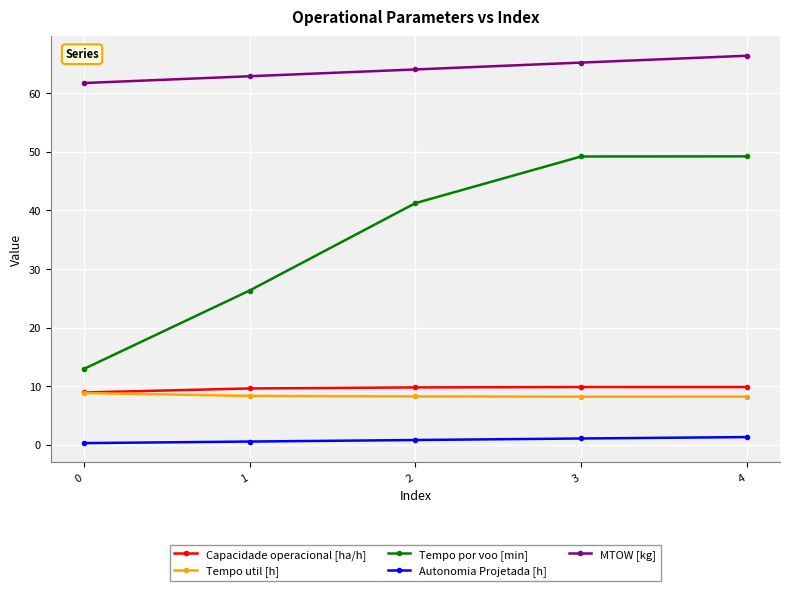

What is the greatest value displayed?

66.4